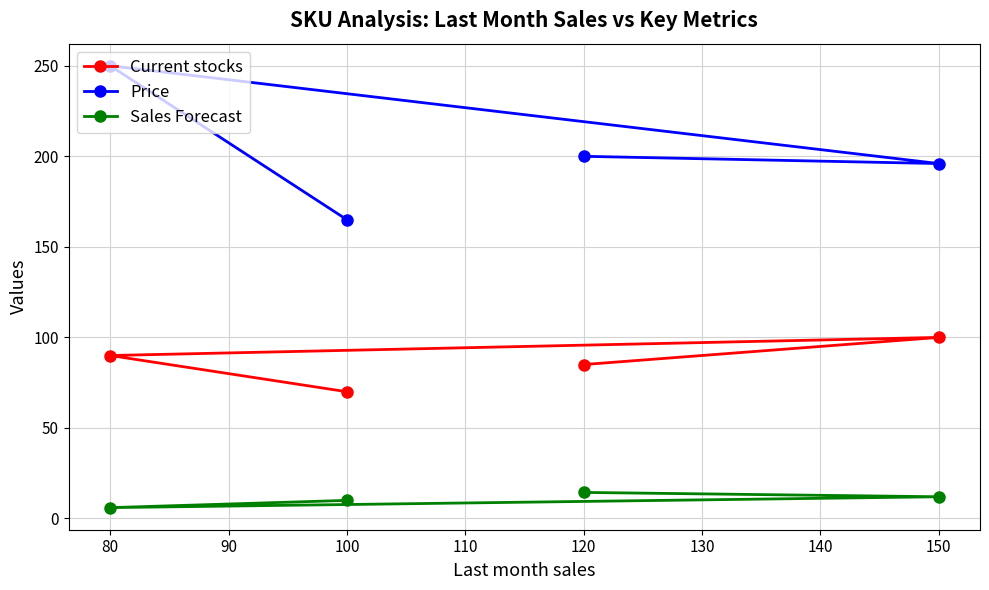

At which label does Sales Forecast first exceed 12?

120